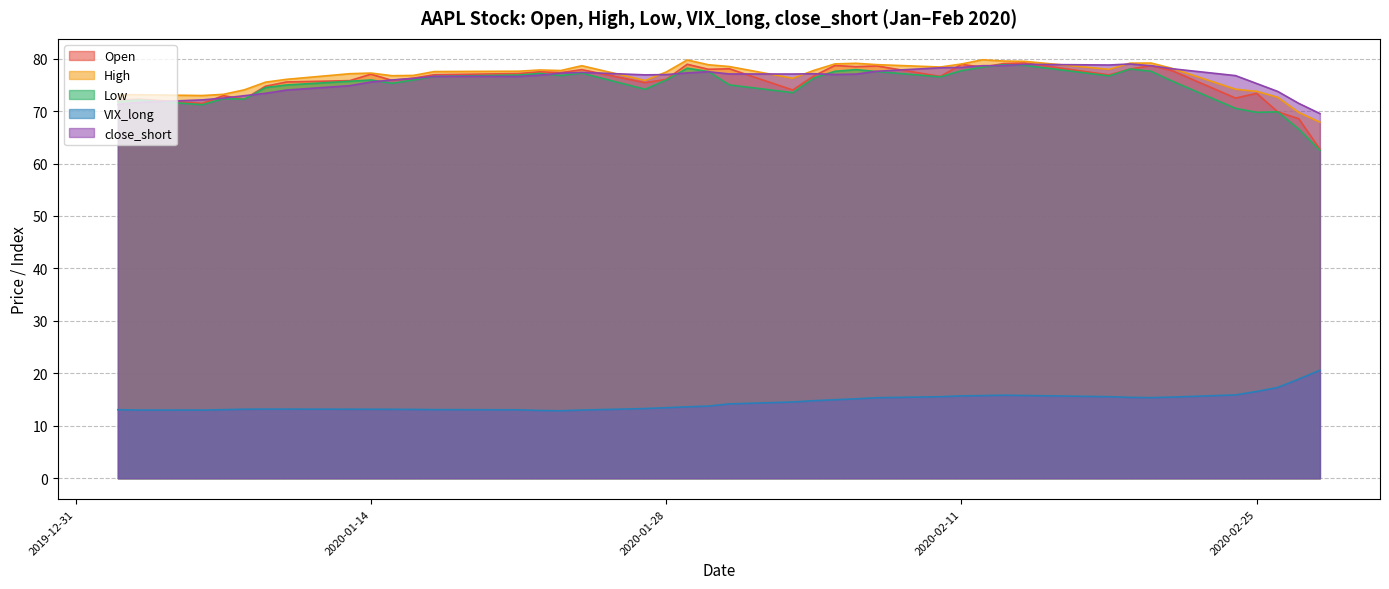

How many interior local valleys does the close_short series have?

5